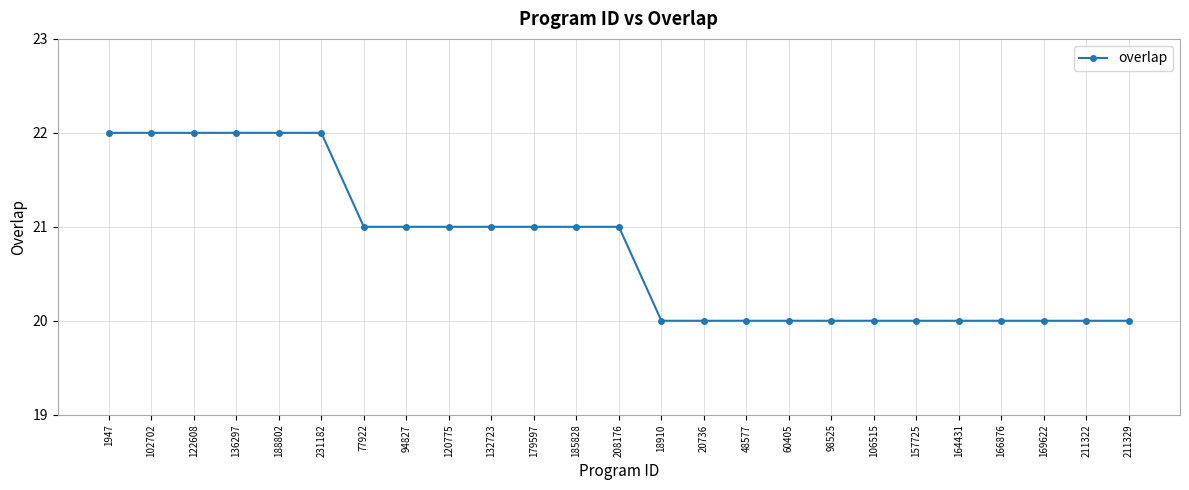

How many series are shown in this chart?

1